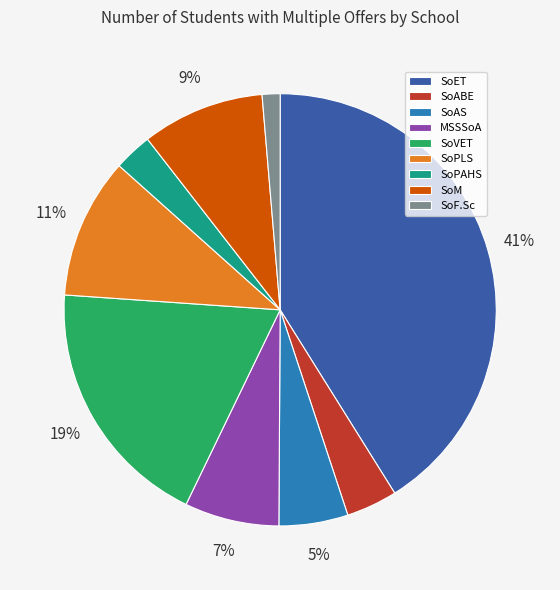

What is the ratio of the value at SoET to the value at SoVET?

2.2